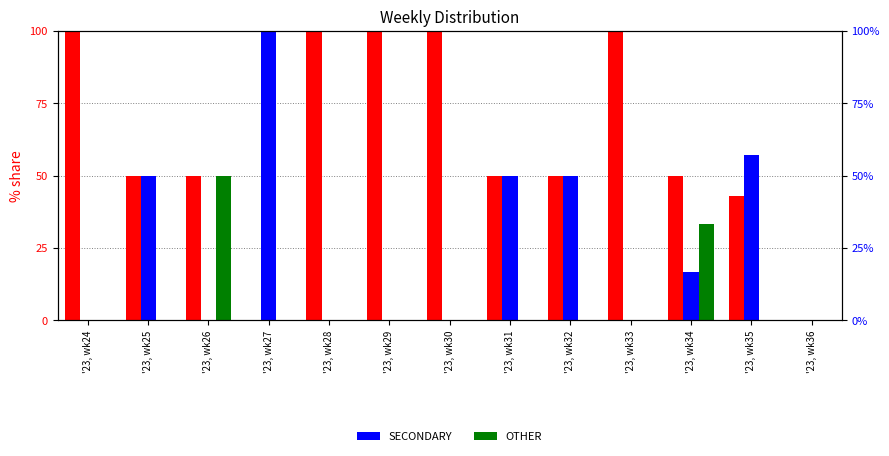

Which series changed the most between '23, wk25 and '23, wk30?

PRIMARY